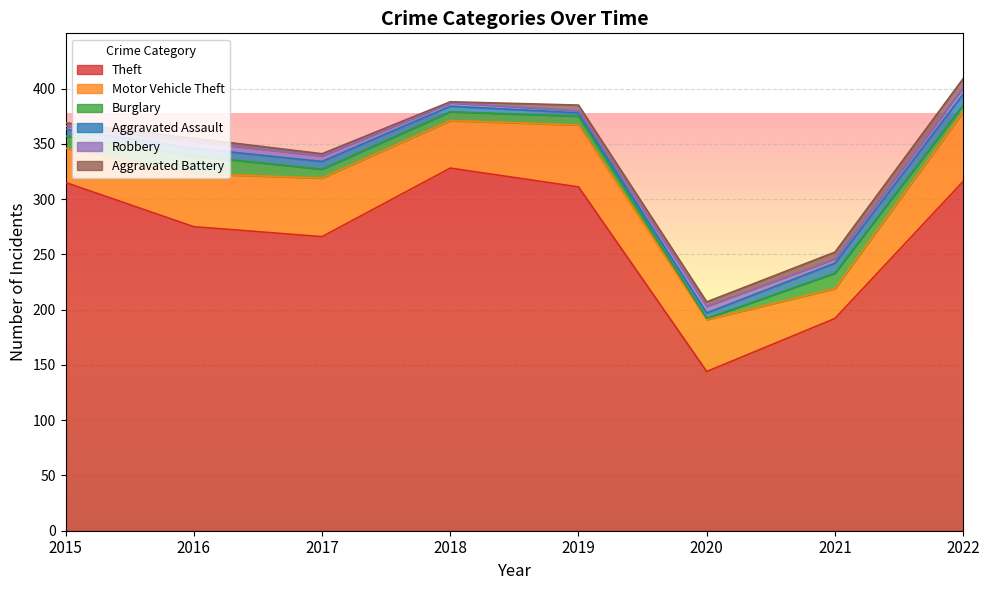

Rank the categories by Aggravated Assault value from lowest to highest.

2019, 2018, 2020, 2015, 2016, 2017, 2021, 2022